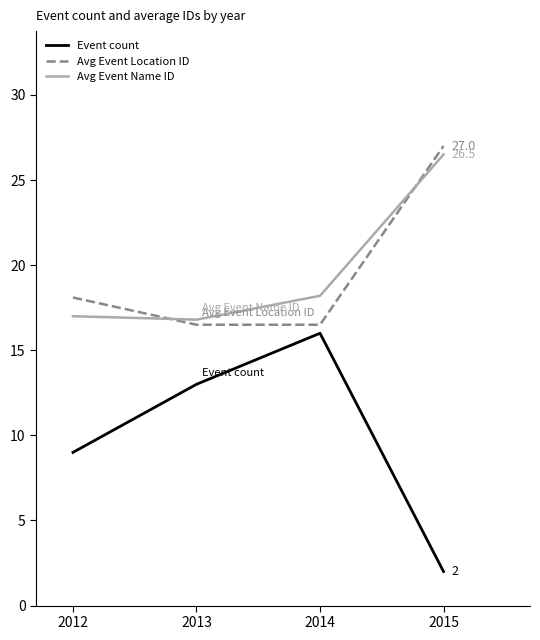

Reading left to right, list all the values displayed in this chart.

Event count: 2012=9.0	2013=13.0	2014=16.0	2015=2.0
Avg Event Location ID: 2012=18.1	2013=16.5	2014=16.5	2015=27.0
Avg Event Name ID: 2012=17.0	2013=16.8	2014=18.2	2015=26.5